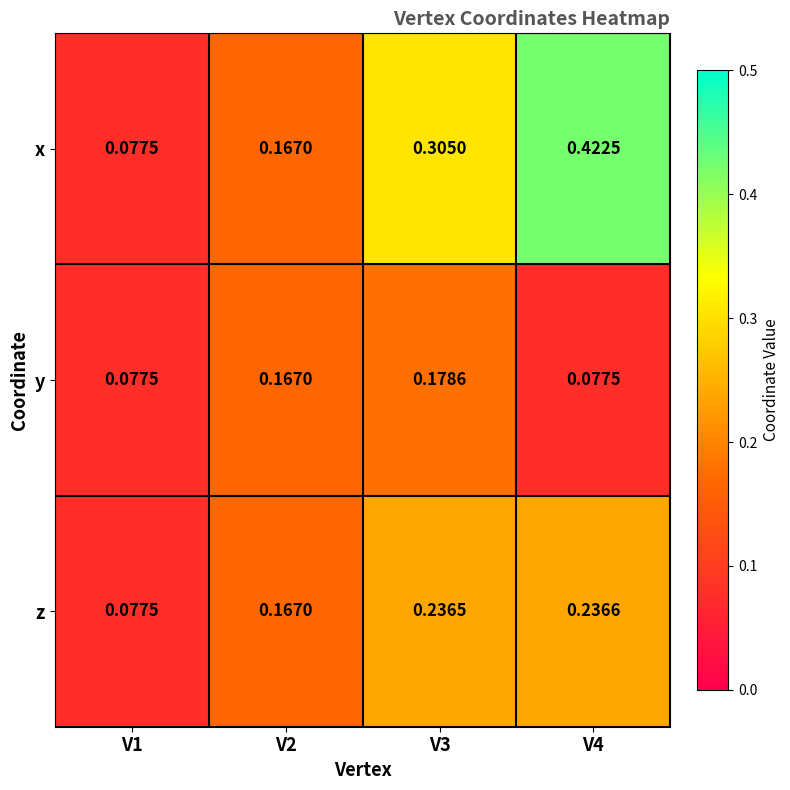

Which series changed the most between V3 and V4?

x